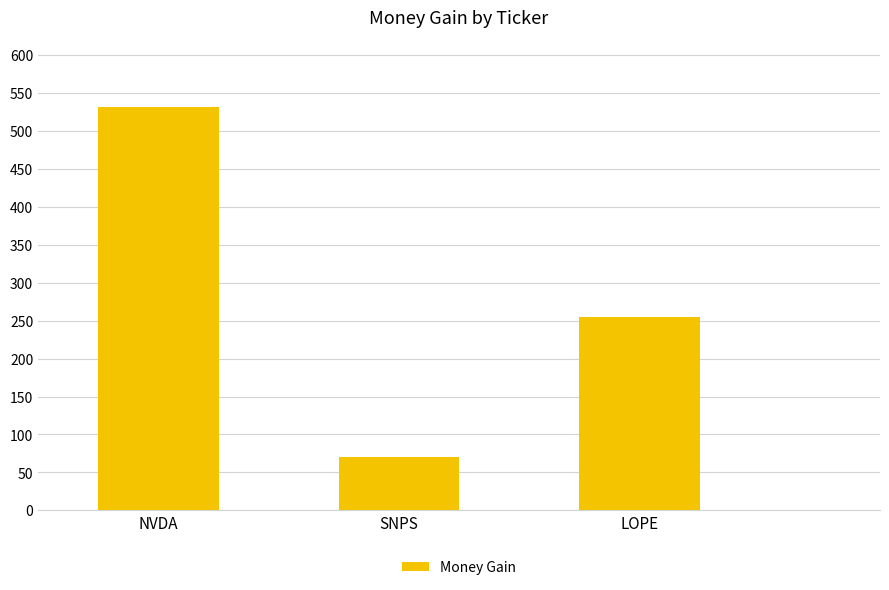

What is the difference between the values at SNPS and LOPE?

183.4